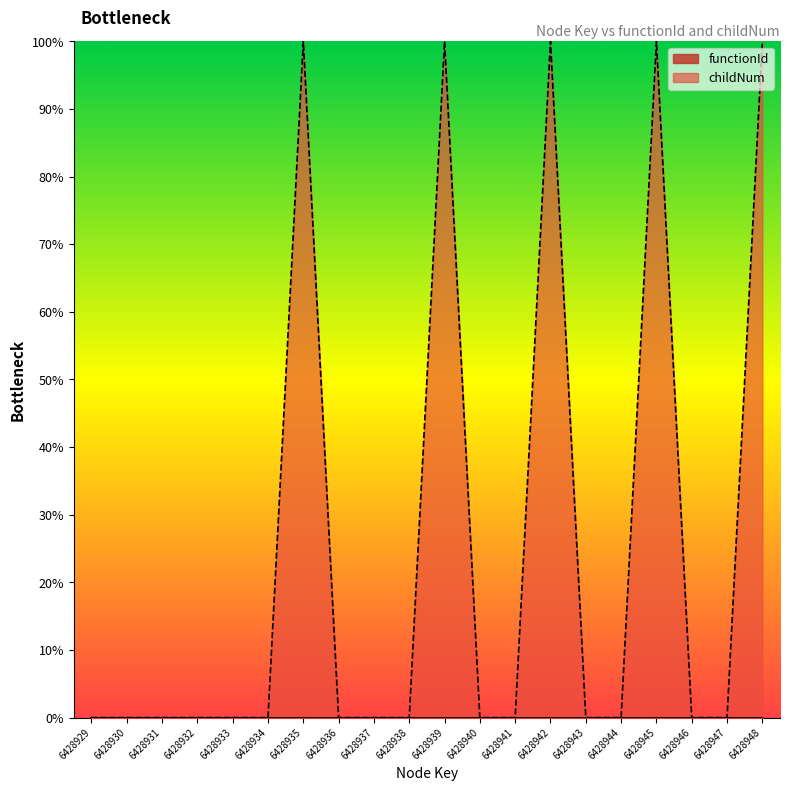

List the labels in order of value, smallest first.

6428929, 6428930, 6428931, 6428932, 6428933, 6428934, 6428936, 6428937, 6428938, 6428940, 6428941, 6428943, 6428944, 6428946, 6428947, 6428935, 6428939, 6428942, 6428945, 6428948